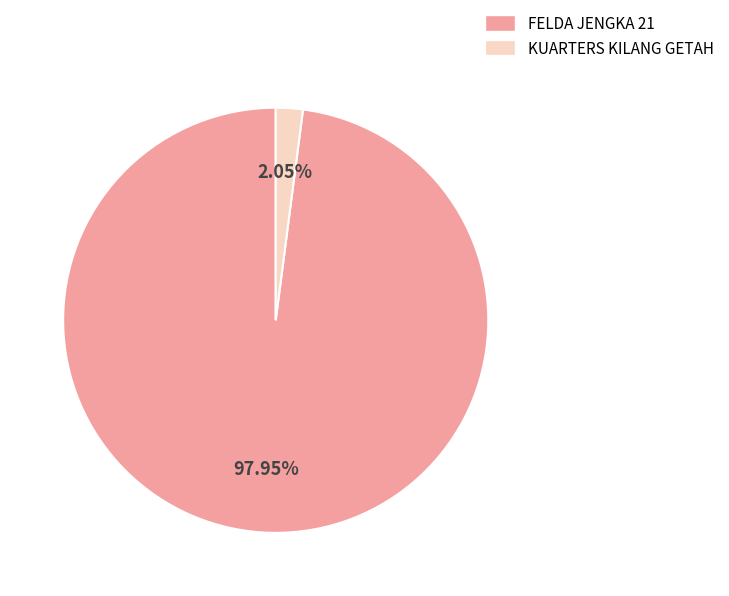

Is the sum of KUARTERS KILANG GETAH and FELDA JENGKA 21 greater than half?

Yes